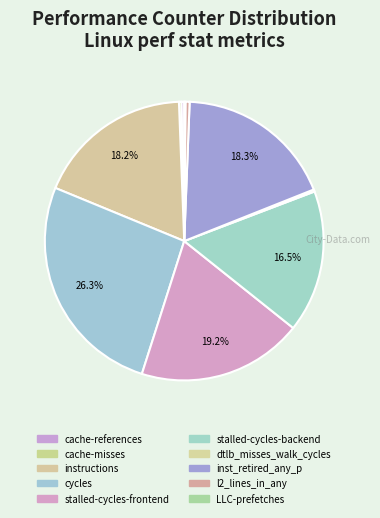

Combined, do cache-references and cache-misses account for over 50%?

No